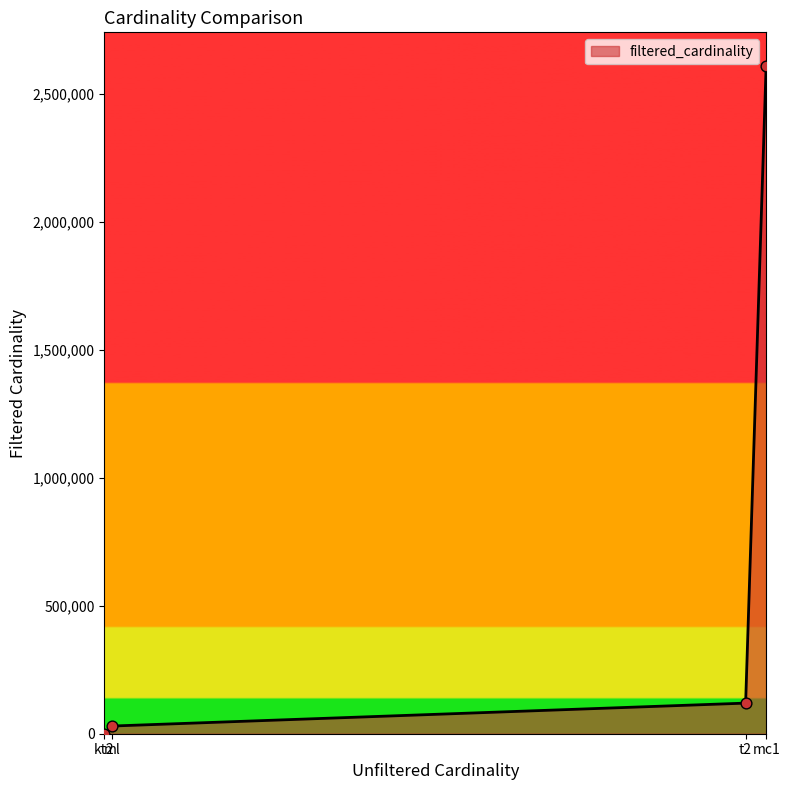

Between t2 and ml, which is larger?

t2